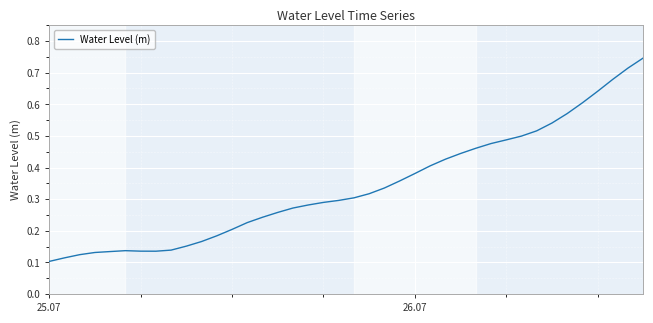

How many points are lower than both their immediate neighbors (excluding endpoints)?

1